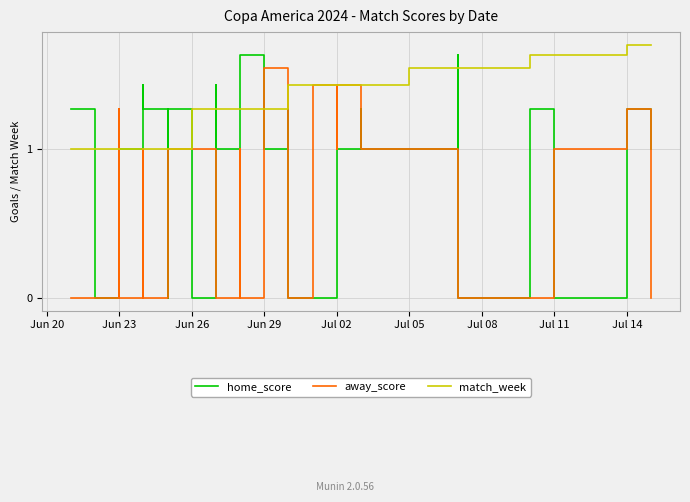

How many lines are shown in the chart?

3